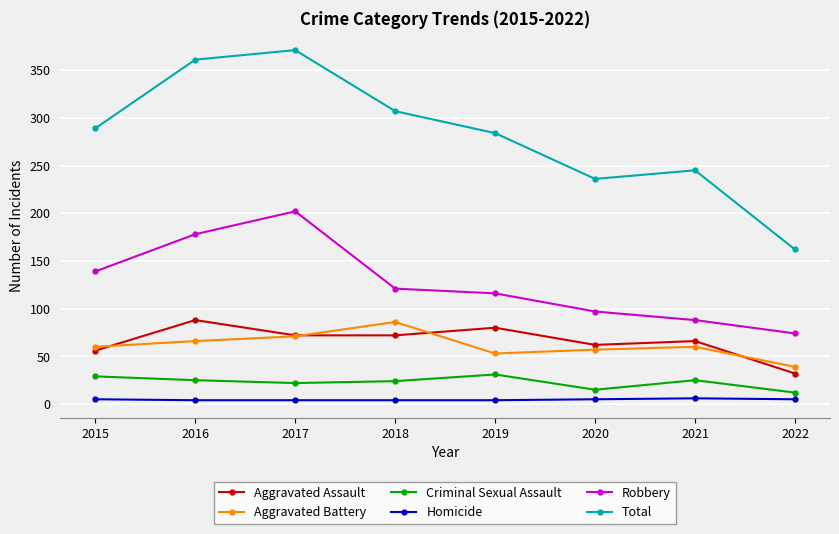

The Homicide series shows 4 at 2019. True or false?

True